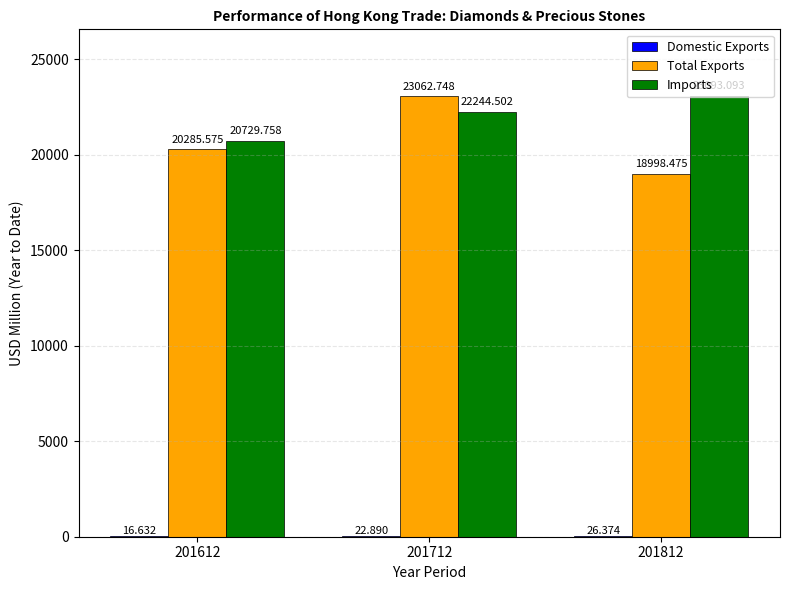

Which series changed the most between 201612 and 201812?

Imports